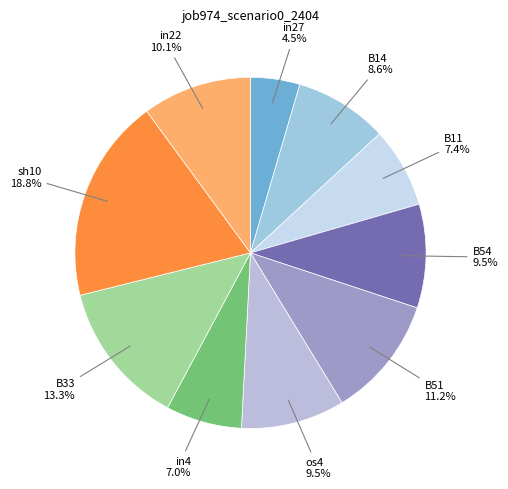

To the nearest percent, what portion does in22 represent?

10%